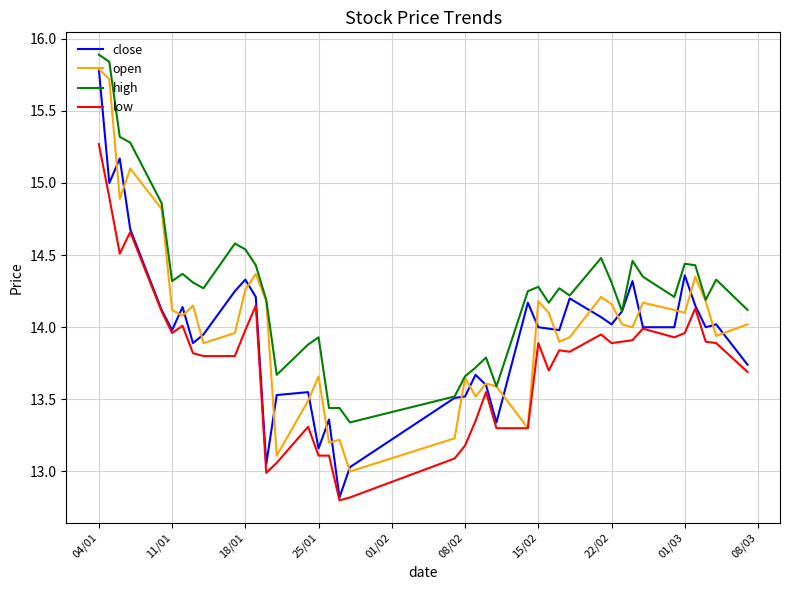

Which series has the largest range (max minus min)?

close